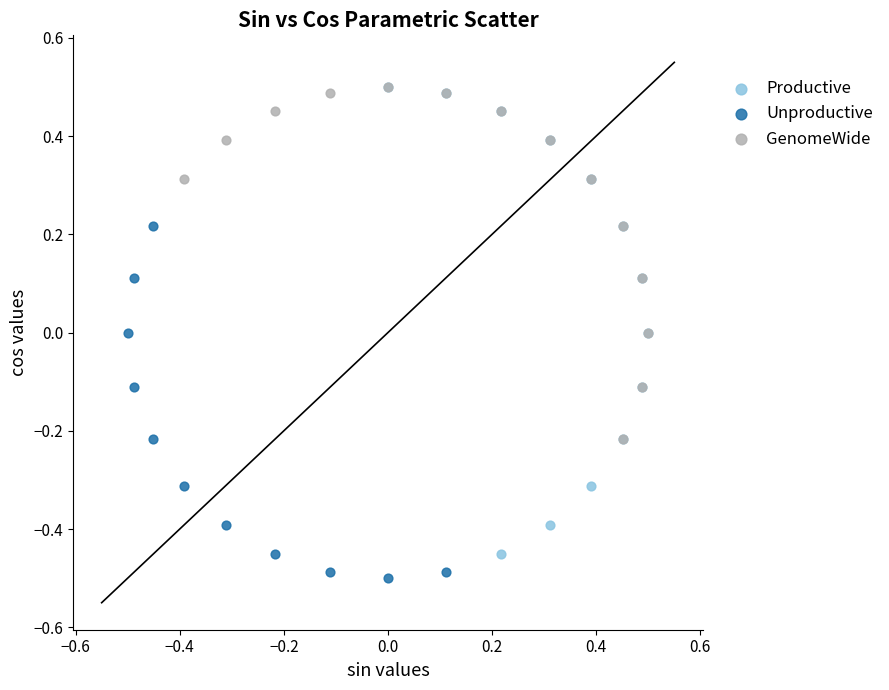

Which series has the largest Y range (max minus min)?

Productive